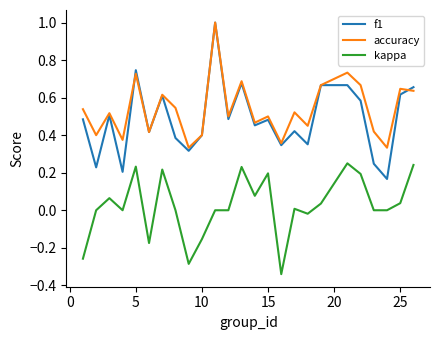

True or false: accuracy and kappa intersect in this chart.

False